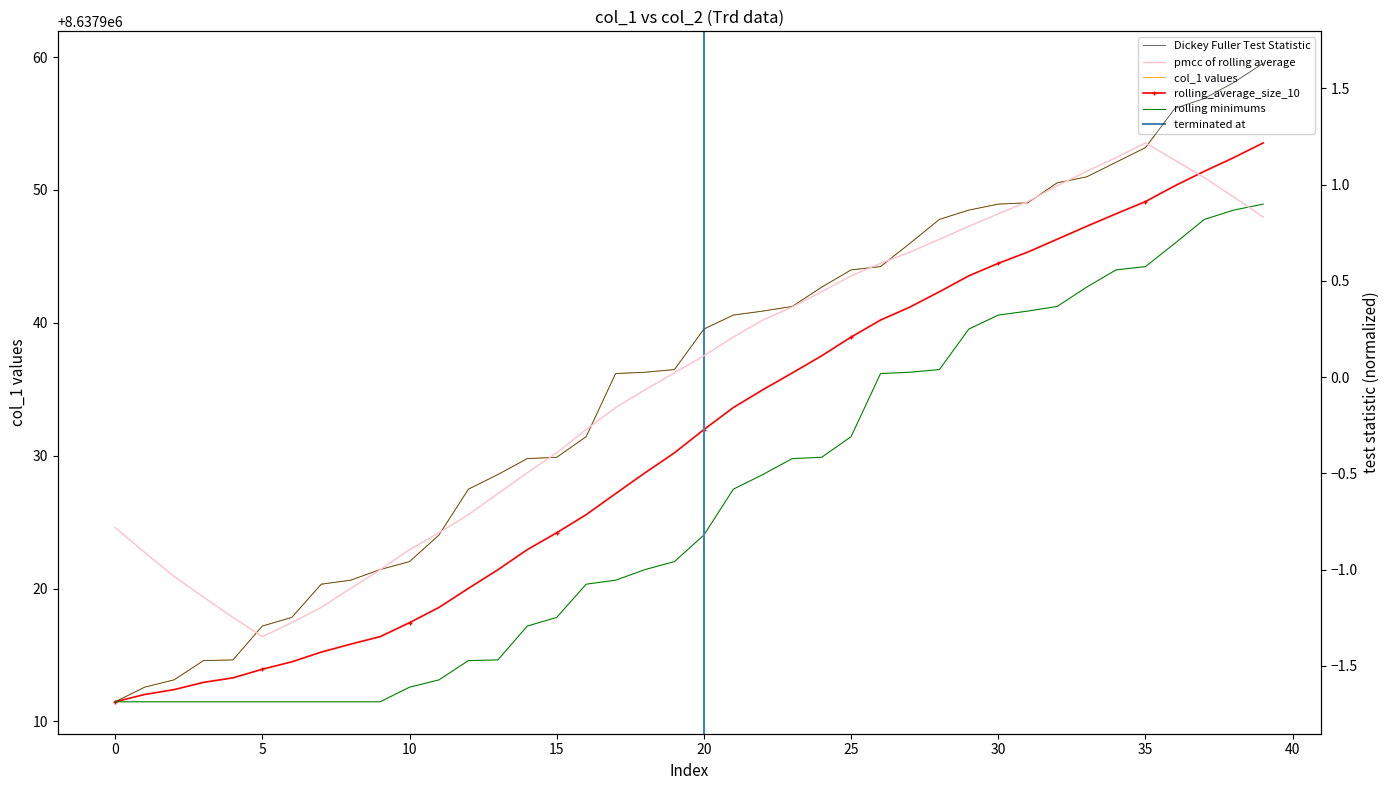

What is the difference between the maximum and minimum values?

48.0